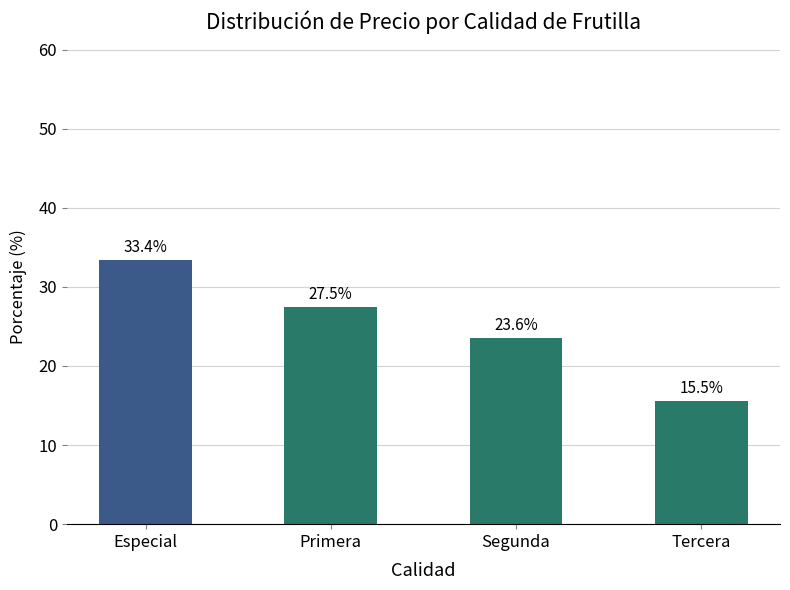

Which label corresponds to the smallest value in the chart?

Tercera